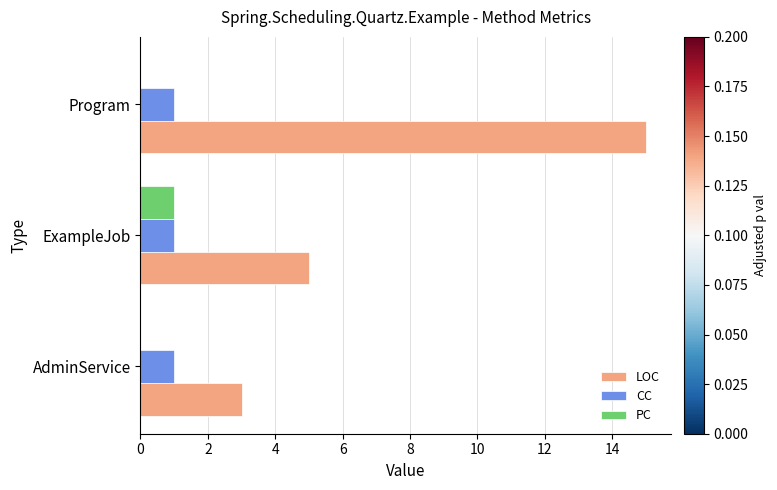

Which series has the largest range (max minus min)?

LOC